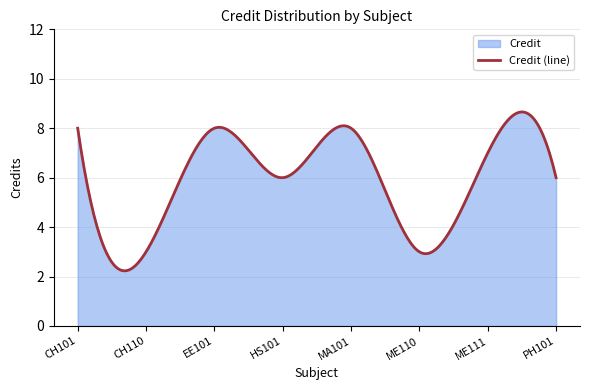

What is the sum of all values?

1775.3